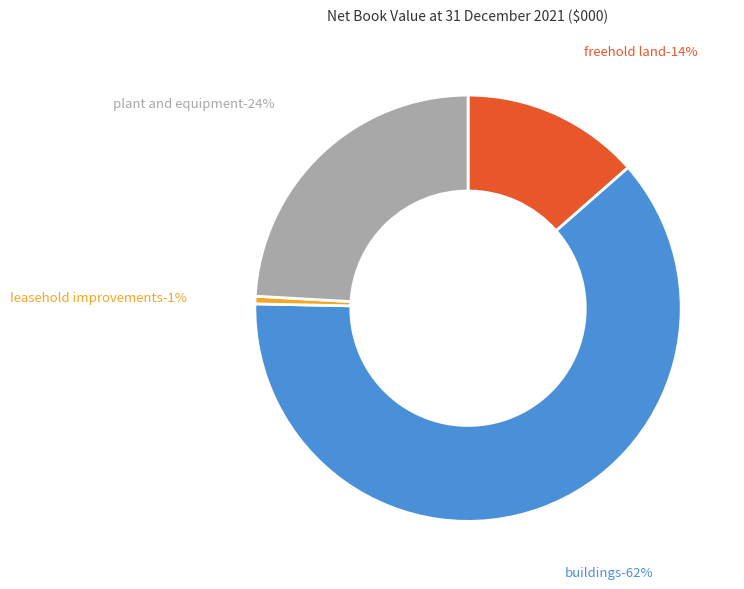

What is the change in value from Buildings to Plant and equipment?

-5890